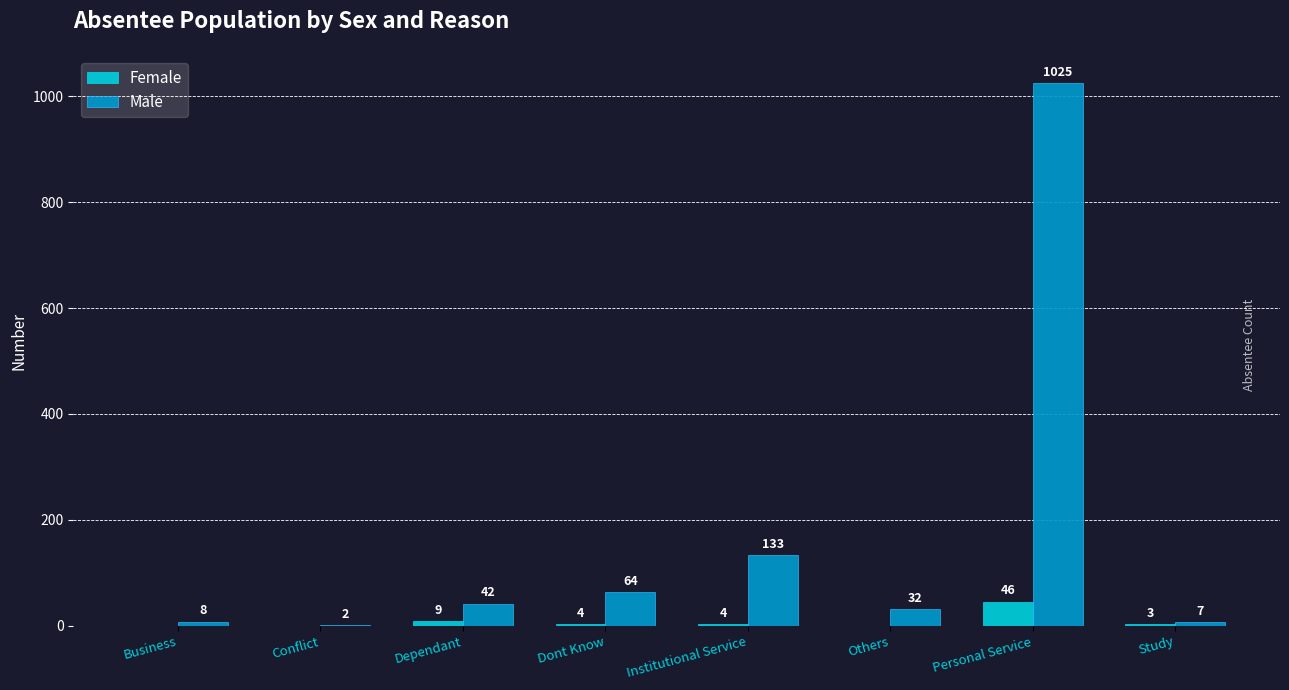

At which label does Male reach its peak?

Personal Service